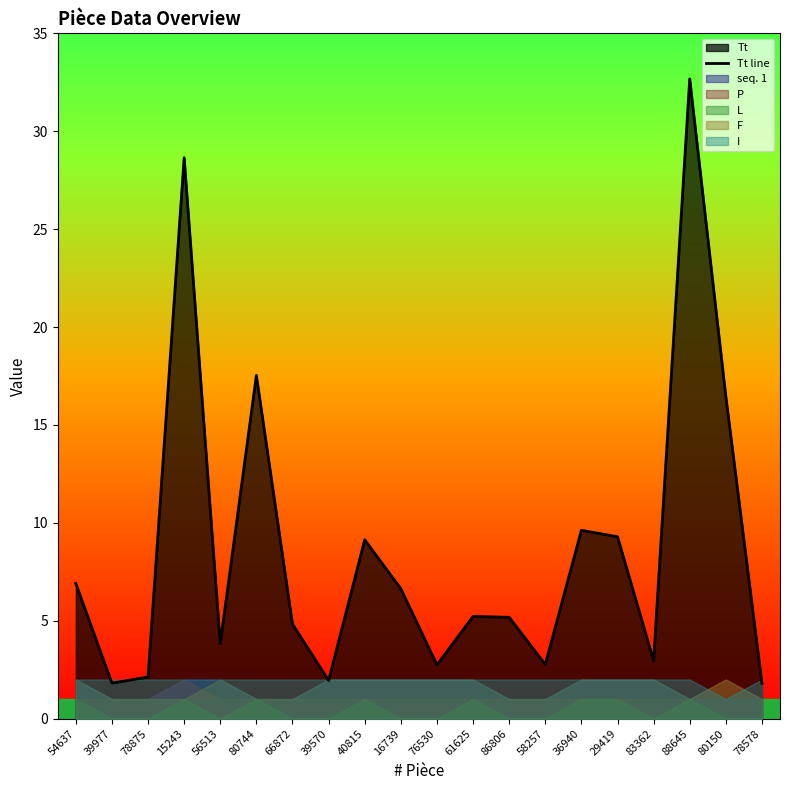

Where is the first local maximum?

15243